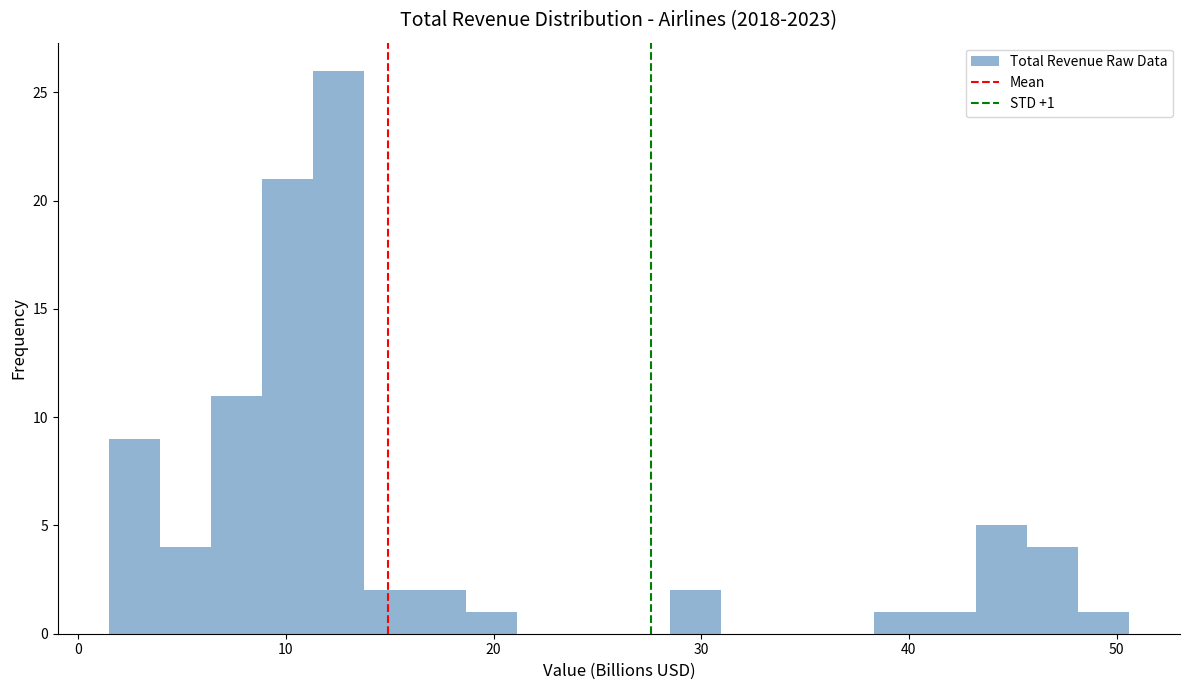

Around what value on the x-axis is the tallest bar? Give the approximate position of its centre, as read against the axis.

13